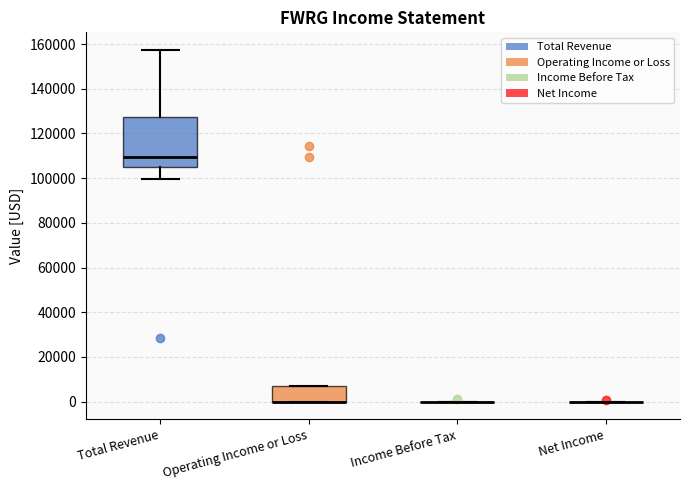

Reading left to right, read every box against the y-axis: the position of its median line, the range the box covers, and the ends of its whiskers. The values are not printed on the chart, so give them approximately, as read against the axis.

Total Revenue: median 110000, box 106000 to 128000, whiskers 100000 to 158000
Operating Income or Loss: median 0 (drawn on the box's lower edge), box 0 to 8000, whiskers 0 to 8000
Income Before Tax: box collapsed to a line at 0, whiskers 0 to 0
Net Income: box collapsed to a line at 0, whiskers 0 to 0